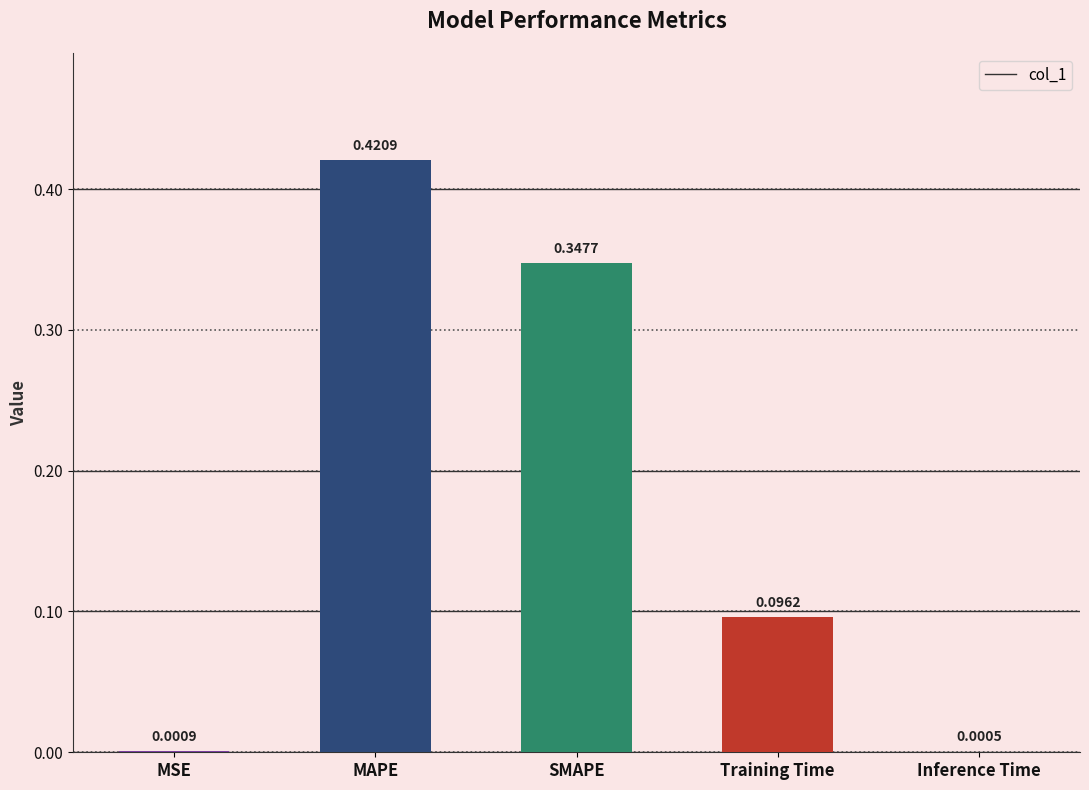

What is the change in value from MAPE to Inference Time?

-0.4